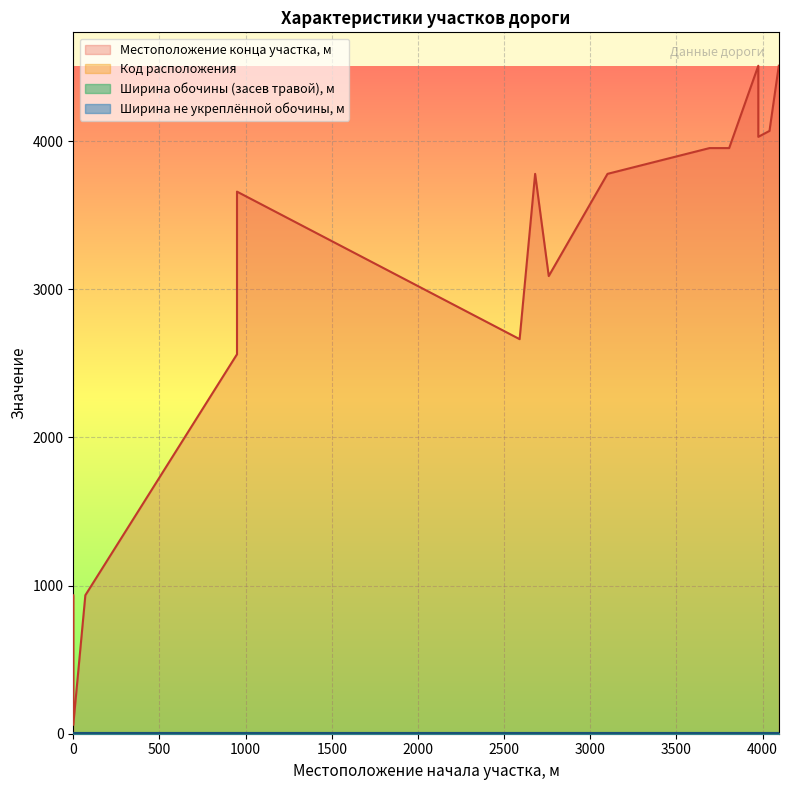

What is the value of the Код расположения point at the 9th from the left?

1